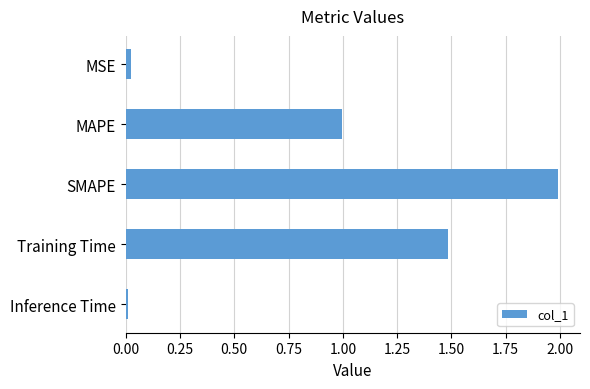

Is it true that the value at MAPE is 0.4?

False